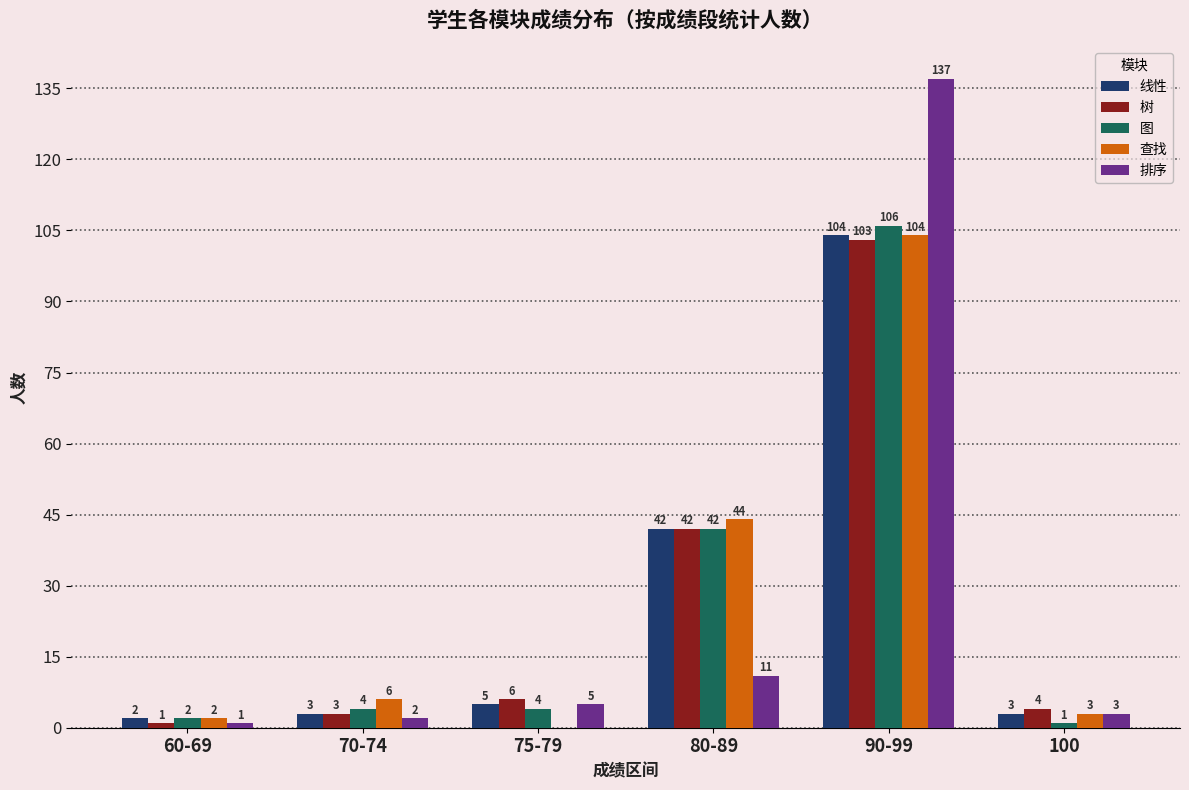

Which series changed the most between 90-99 and 100?

排序